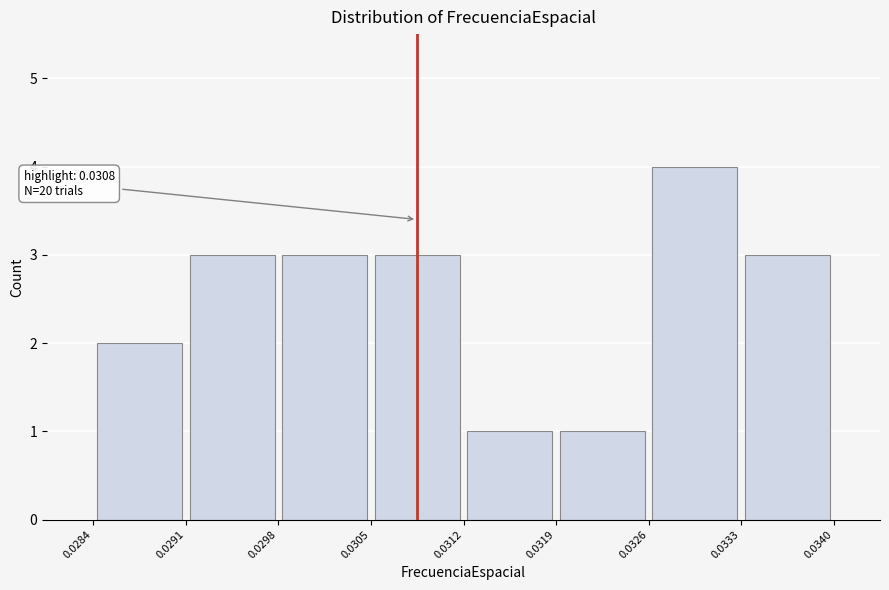

Which range on the x-axis has the tallest bar?

0.0326 to 0.0333